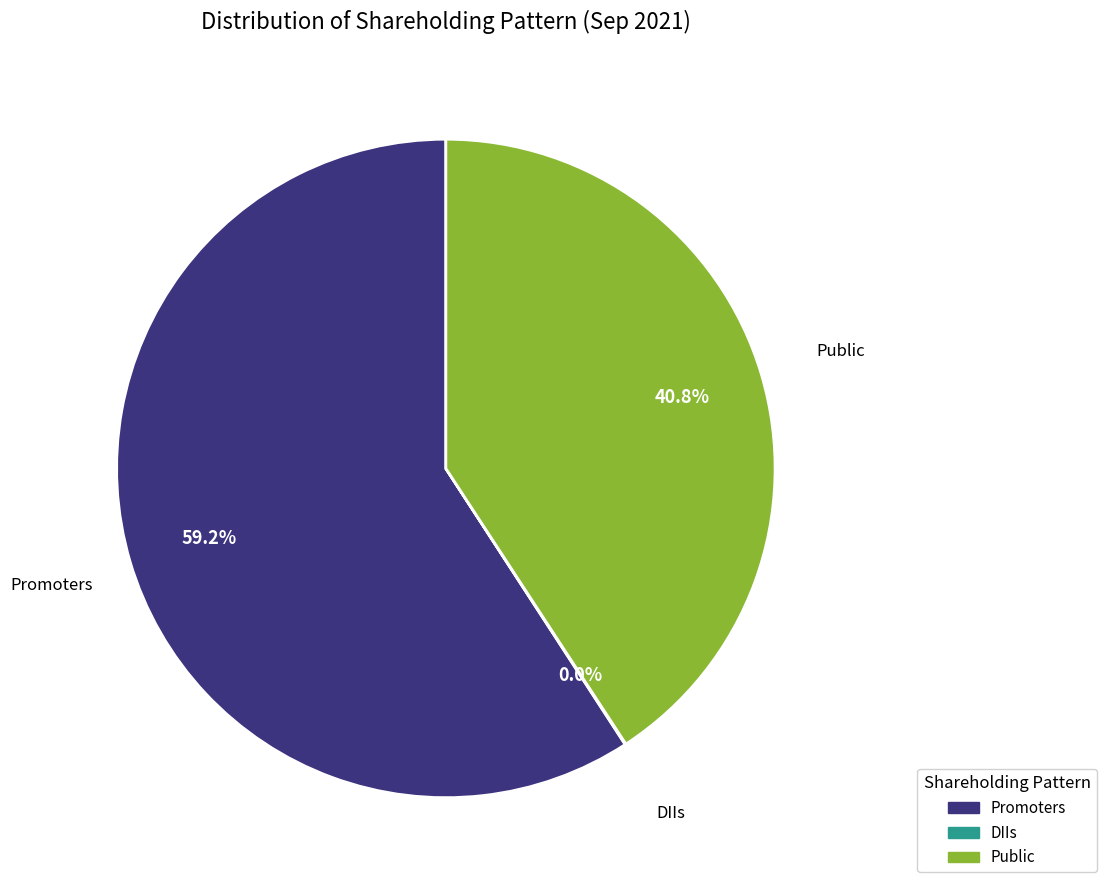

Which slice is the largest?

Promoters